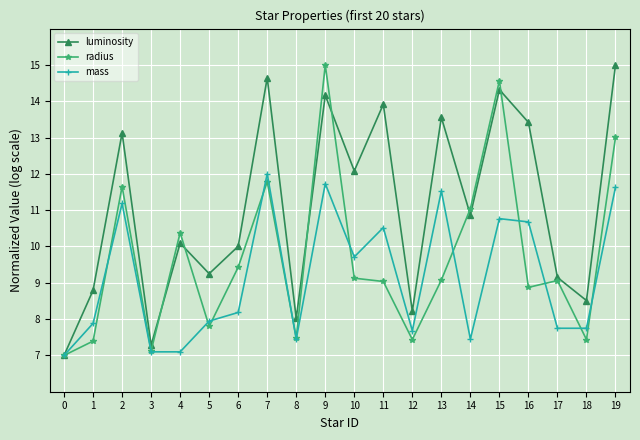

Does the chart display data point markers on the line(s)?

Yes